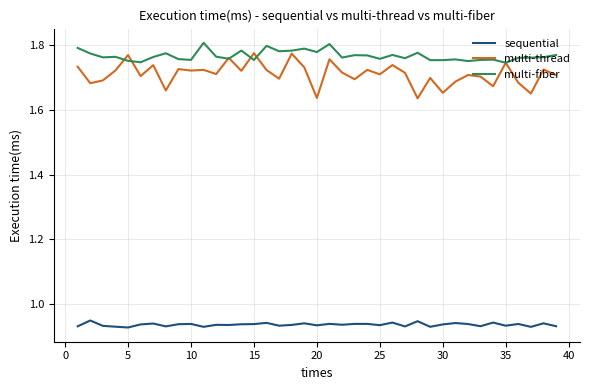

Rank the series by their maximum value, from highest to lowest.

multi-fiber, multi-thread, sequential